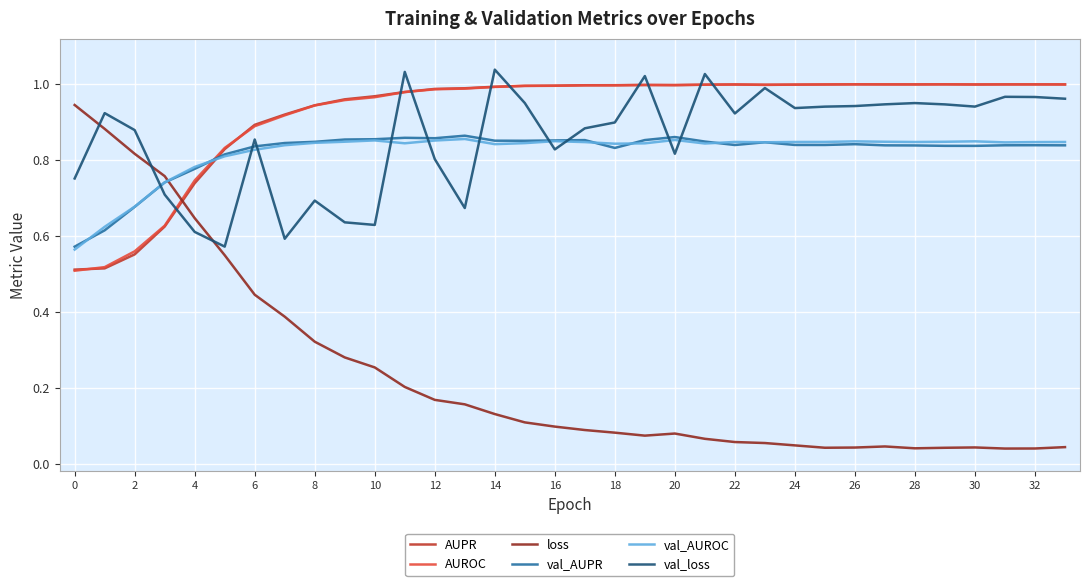

Which series has the largest range (max minus min)?

loss